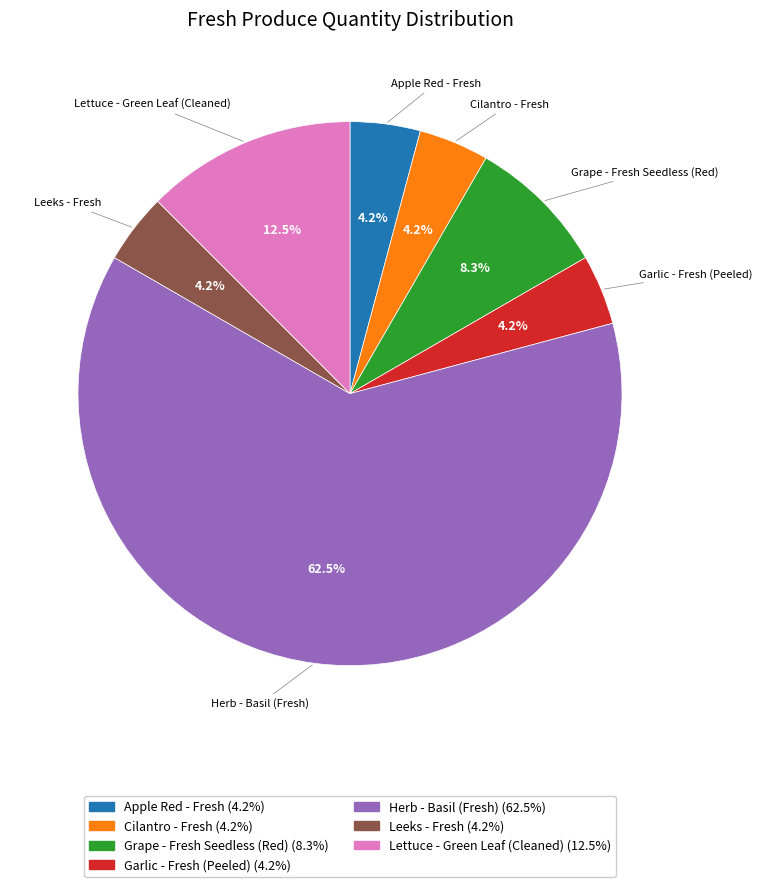

Which has a higher value, Lettuce - Green Leaf (Cleaned) or Cilantro - Fresh?

Lettuce - Green Leaf (Cleaned)